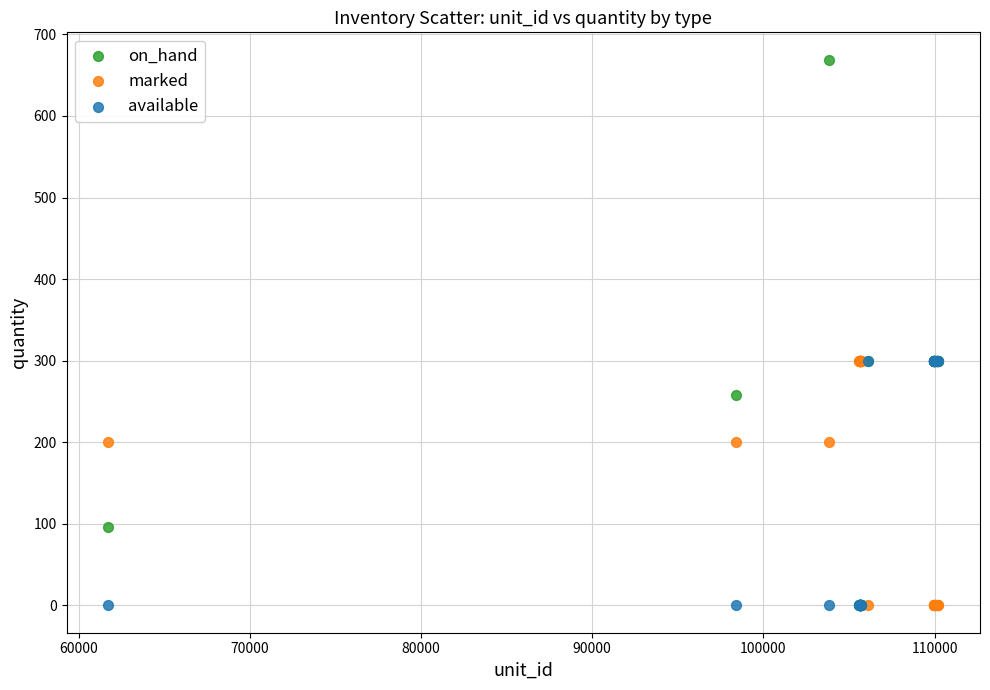

What are all the series names shown in the legend?

on_hand, marked, available